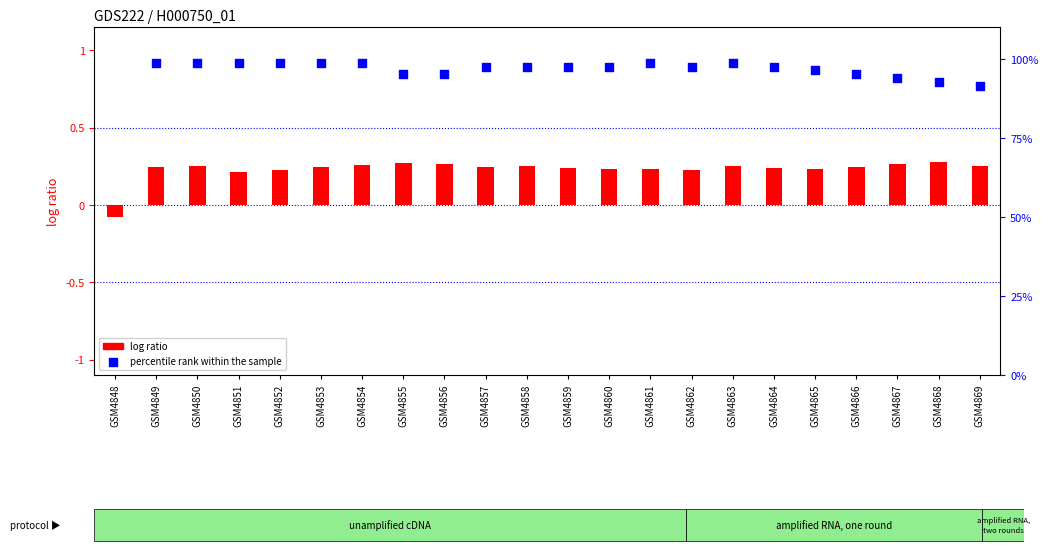

Which series contains the highest Y value?

percentile rank within the sample